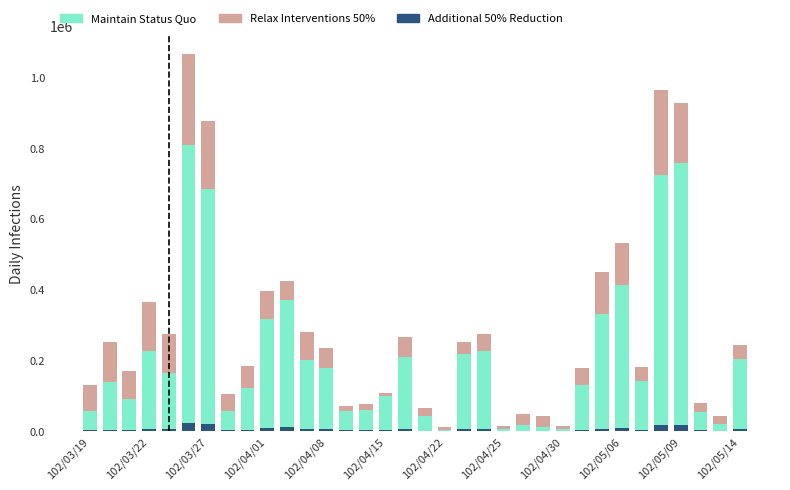

How many values in the Maintain Status Quo series are below 141000?

17